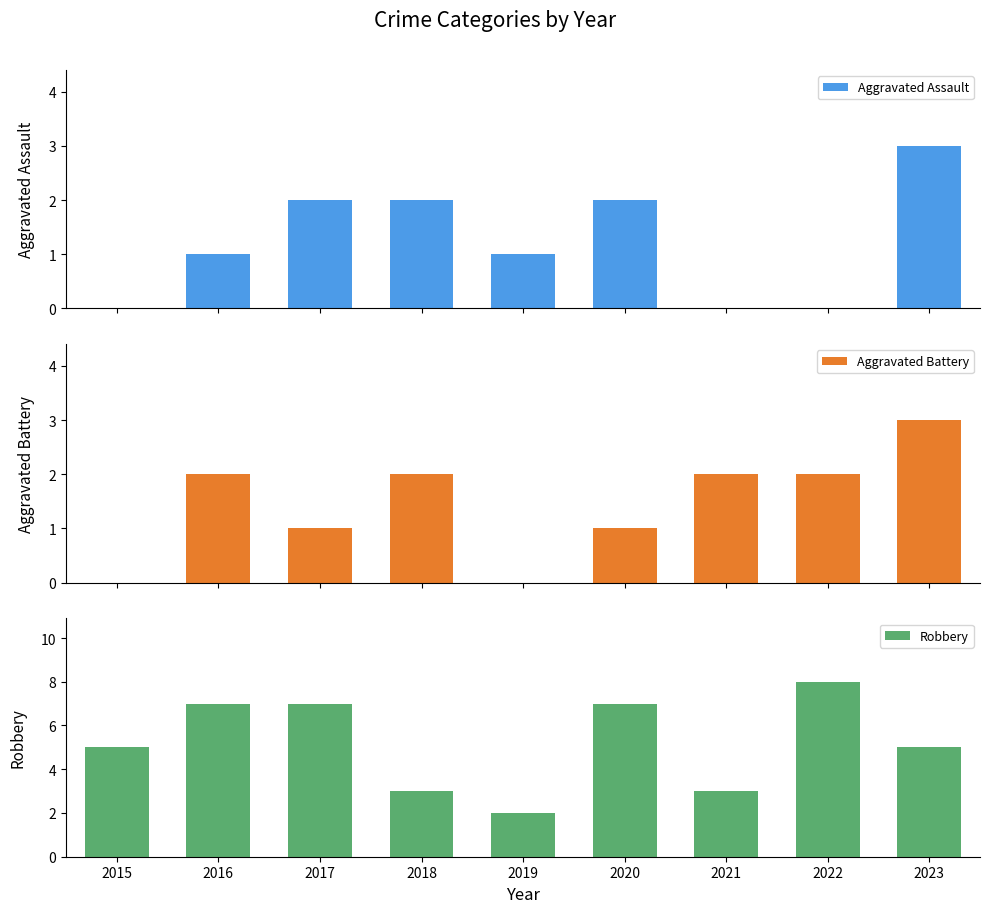

Reading left to right, extract all data points from this chart.

Aggravated Assault: 2015=0	2016=1	2017=2	2018=2	2019=1	2020=2	2021=0	2022=0	2023=3
Aggravated Battery: 2015=0	2016=2	2017=1	2018=2	2019=0	2020=1	2021=2	2022=2	2023=3
Robbery: 2015=5	2016=7	2017=7	2018=3	2019=2	2020=7	2021=3	2022=8	2023=5